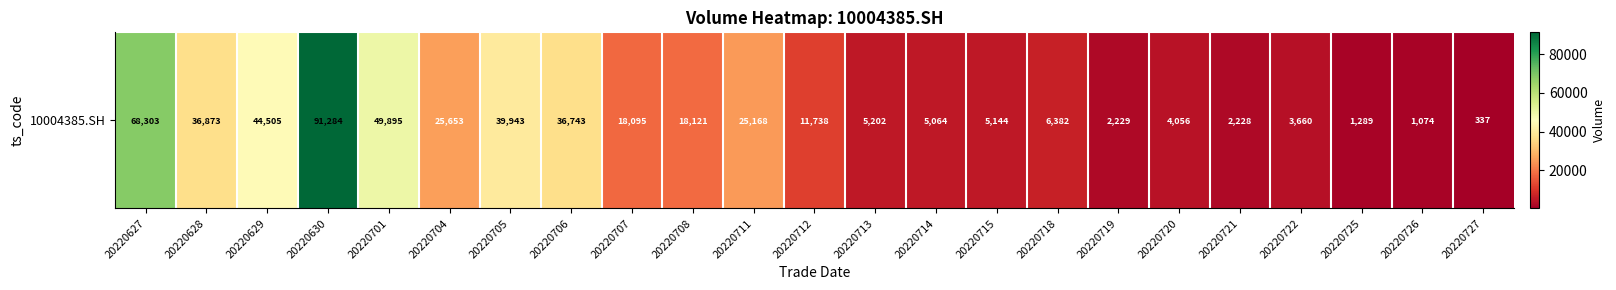

Rank the categories by value from highest to lowest.

20220630, 20220627, 20220701, 20220629, 20220705, 20220628, 20220706, 20220704, 20220711, 20220708, 20220707, 20220712, 20220718, 20220713, 20220715, 20220714, 20220720, 20220722, 20220719, 20220721, 20220725, 20220726, 20220727